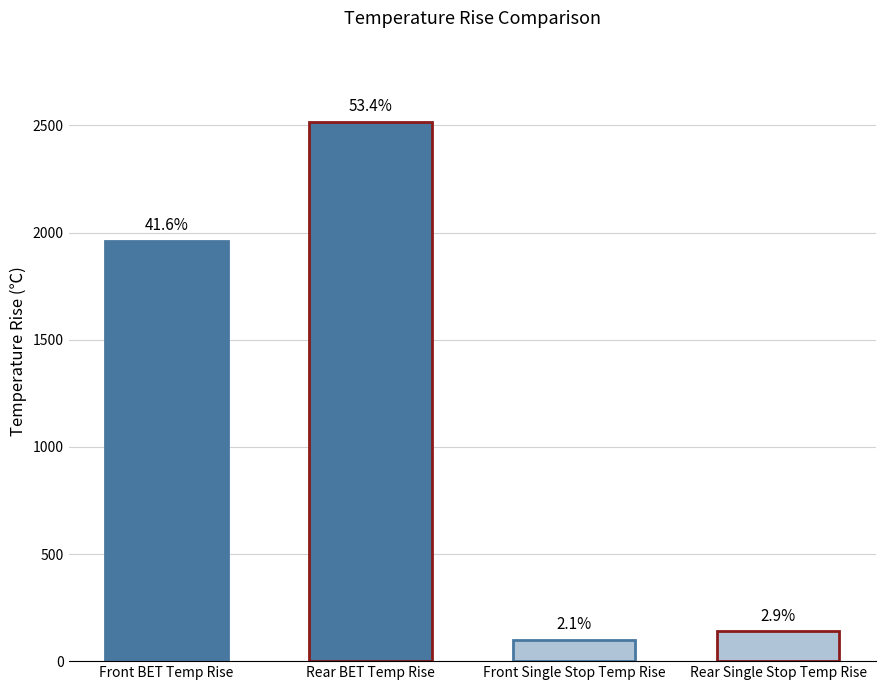

Is it true that the value at Front BET Temp Rise is 523.0?

False